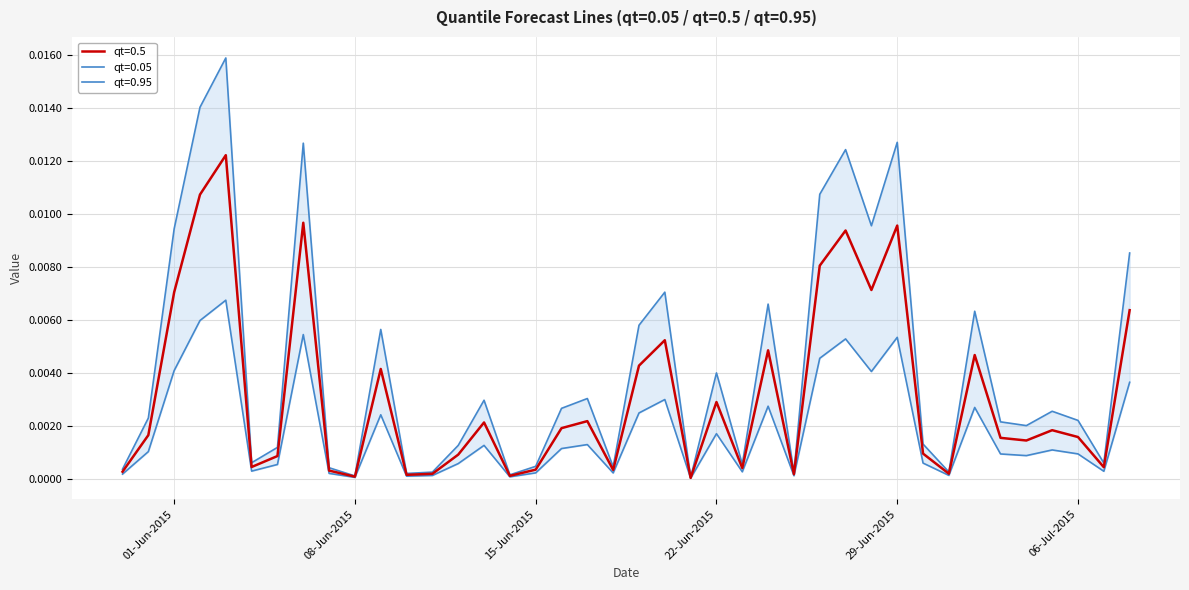

True or false: qt=0.5 has a value of 0.0 at 2015-06-14.

True